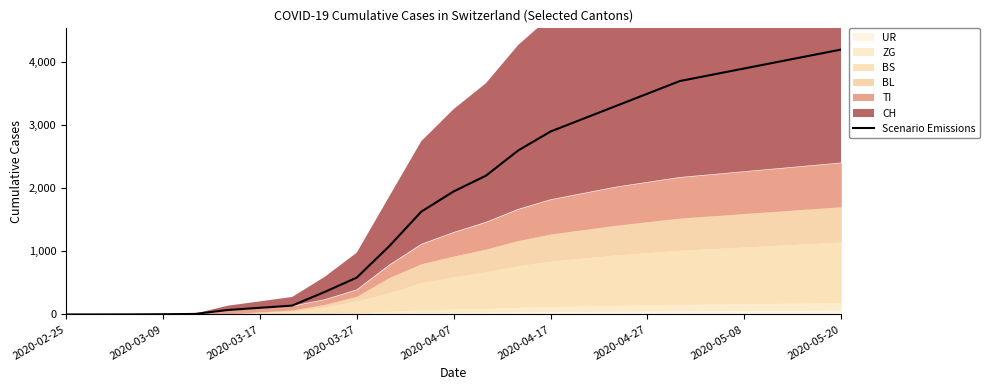

Does the chart display data point markers on the line(s)?

No